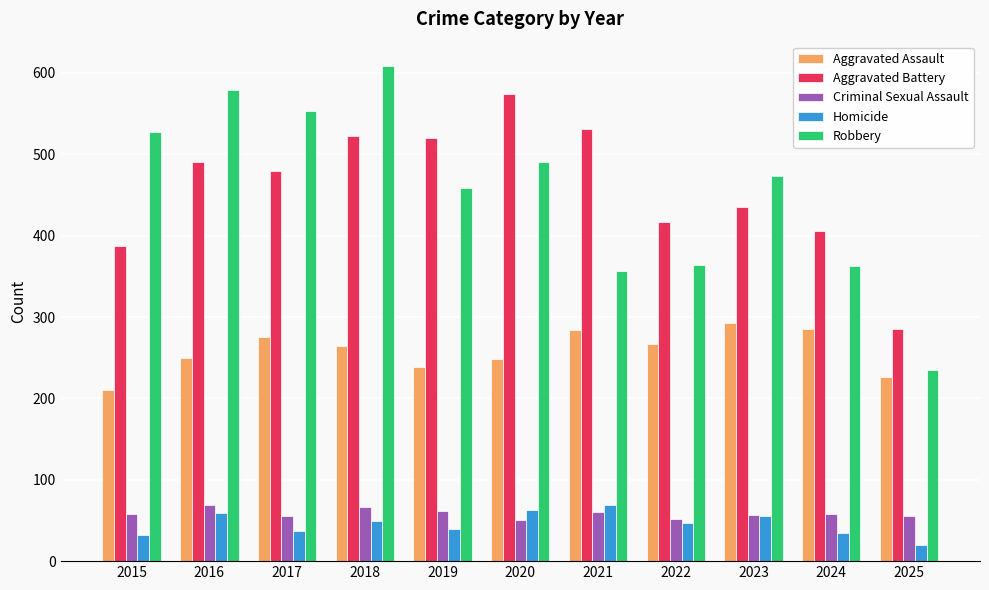

Which category has the highest value in the Aggravated Assault series?

2023